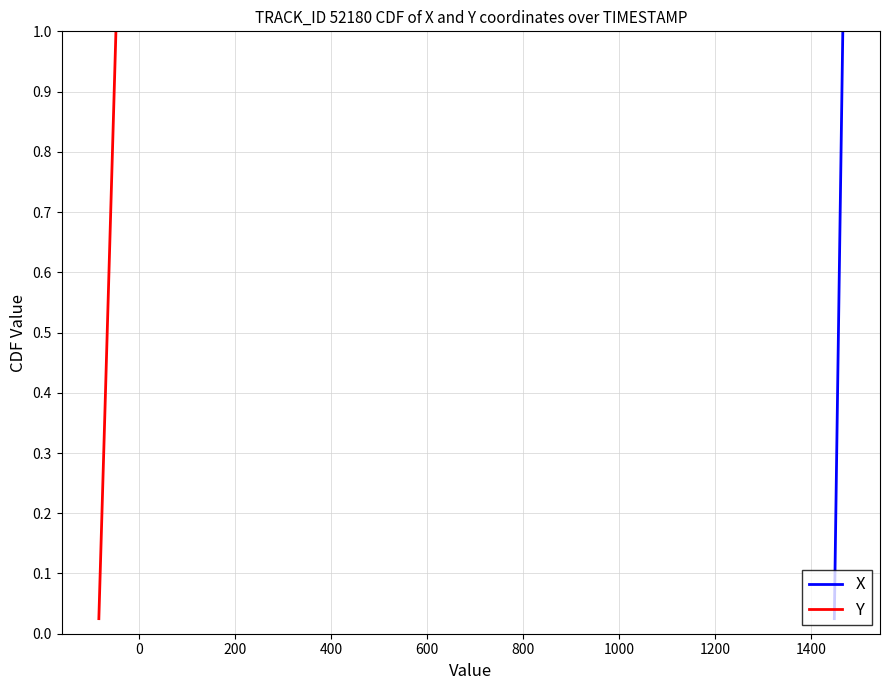

Does the chart have visible grid lines?

Yes